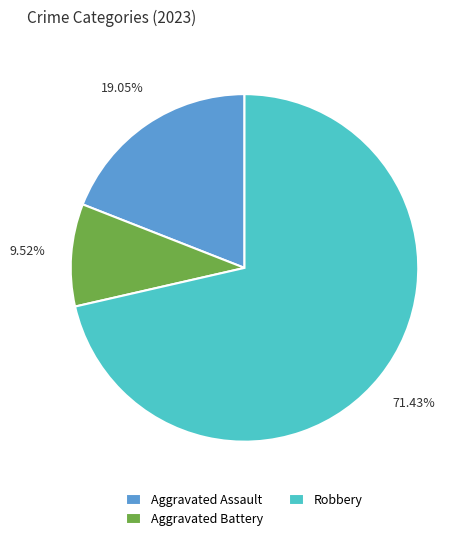

To the nearest percent, what is the difference between the Aggravated Assault and Aggravated Battery slice percentages?

10%